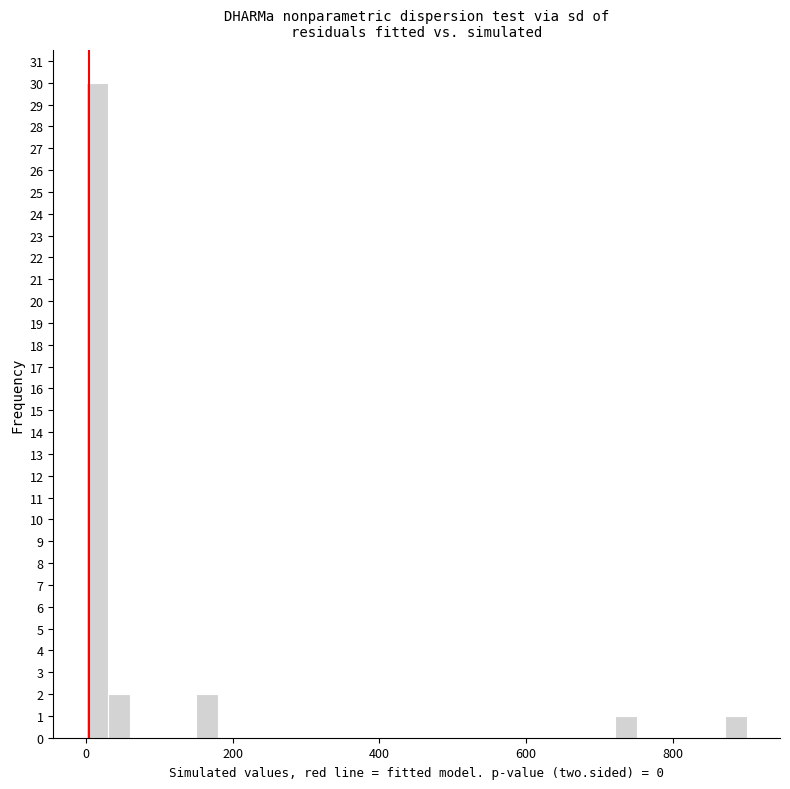

Around what value on the x-axis is the tallest bar? Give the approximate position of its centre, as read against the axis.

20